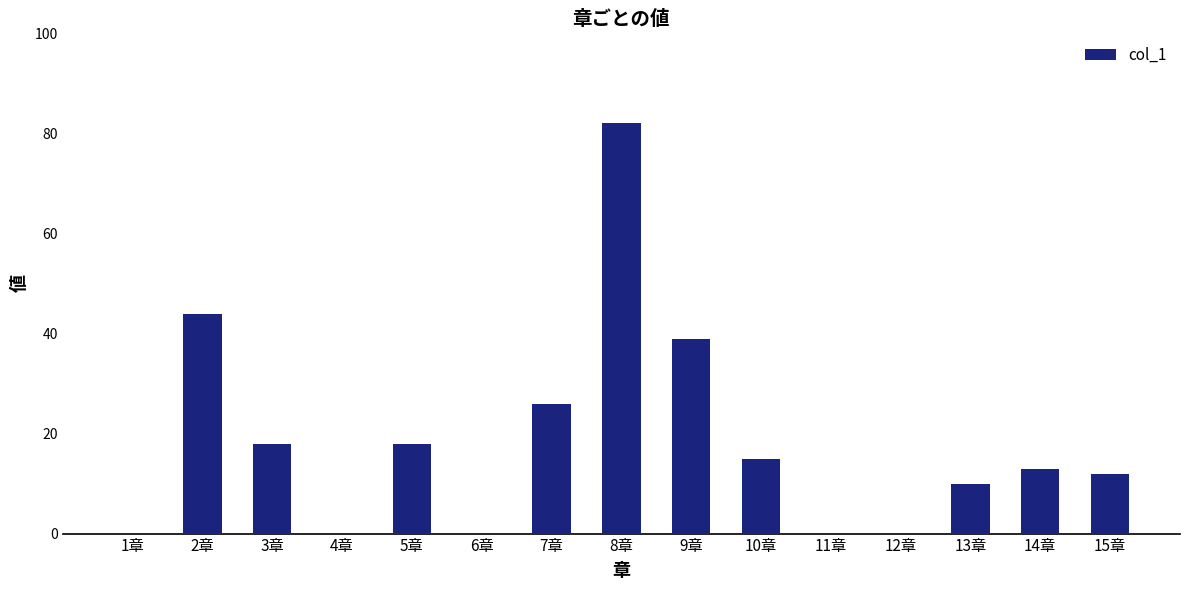

The value at 1章 is 0. True or false?

True